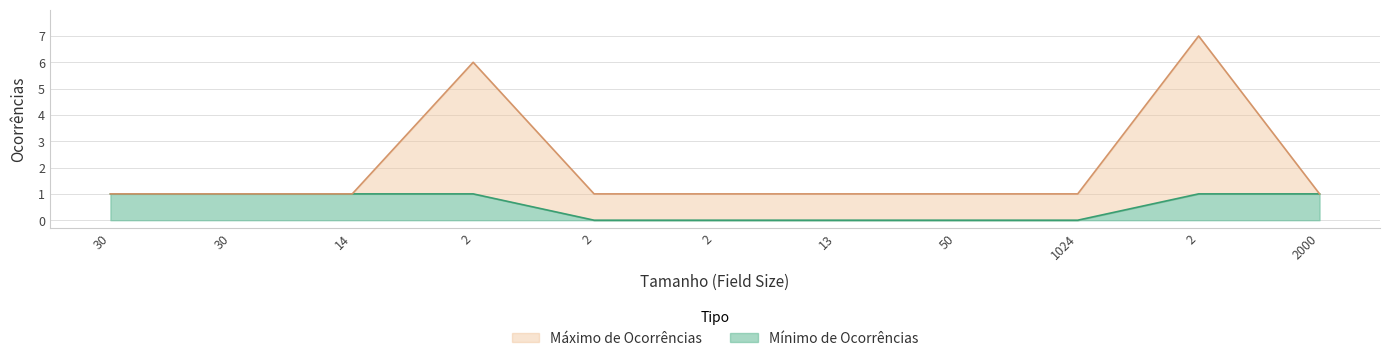

True or false: Mínimo de Ocorrências and Máximo de Ocorrências cross at least once.

False